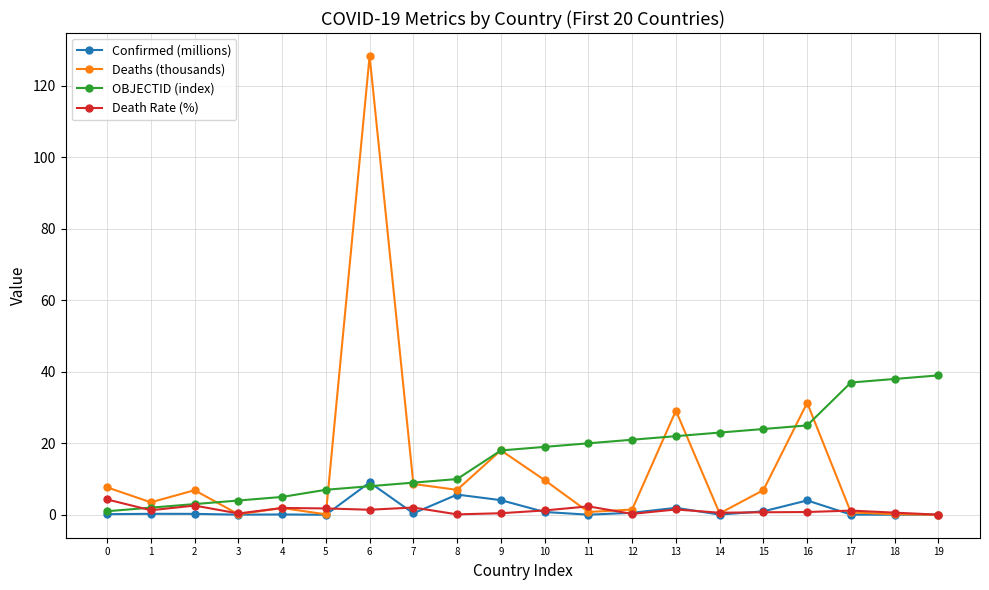

What is the value of the Deaths (thousands) point at the 2nd from the left?

3.5